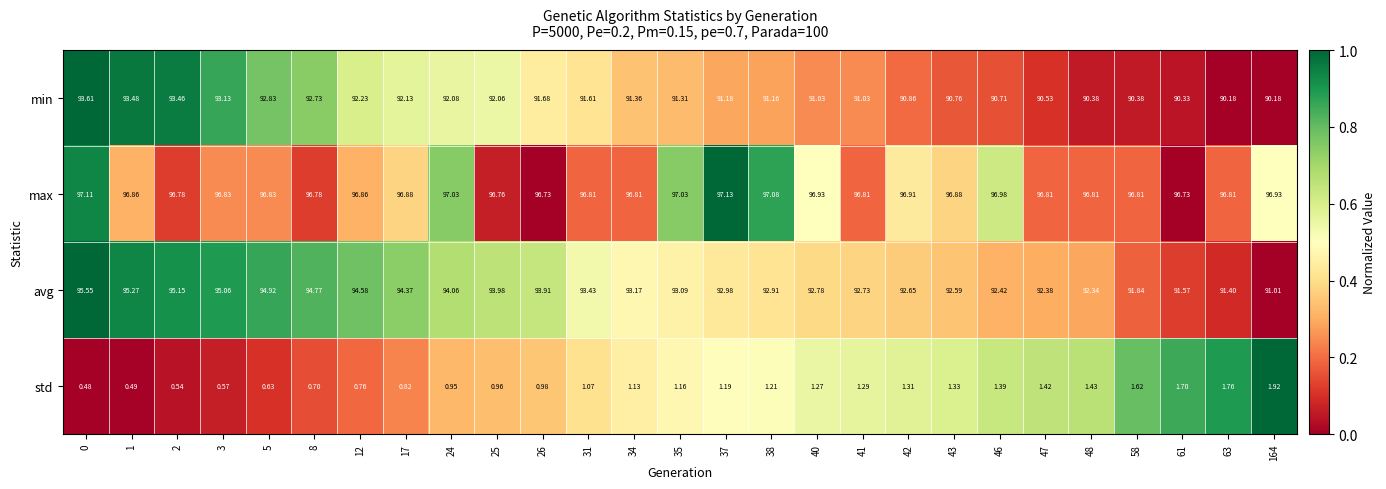

Rank the series at 37 from lowest to highest value.

std, min, avg, max